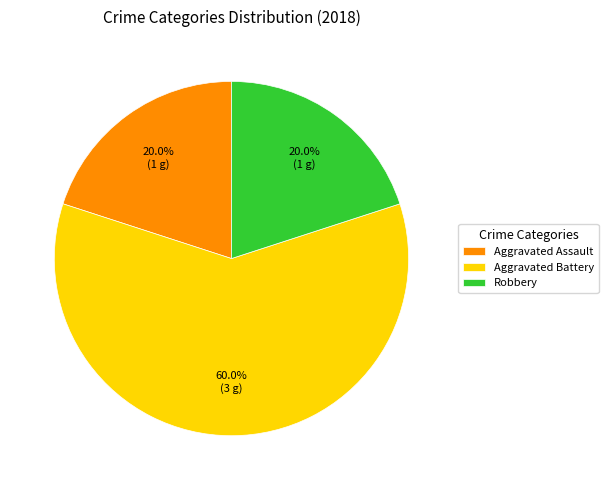

Which category has the biggest portion of the pie?

Aggravated Battery